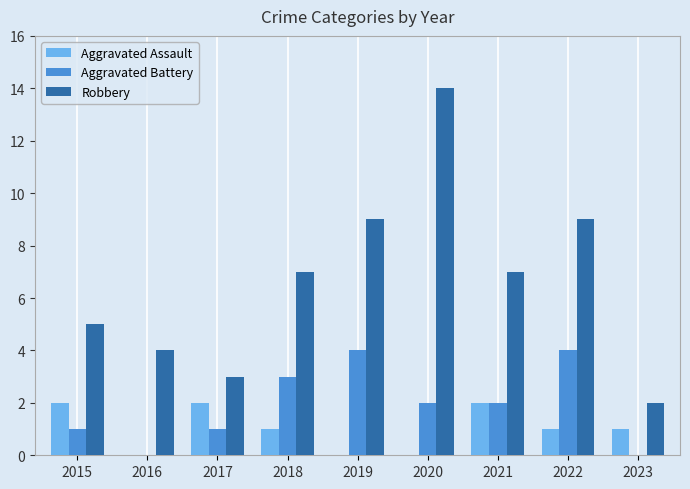

Which series changed the most between 2015 and 2021?

Robbery